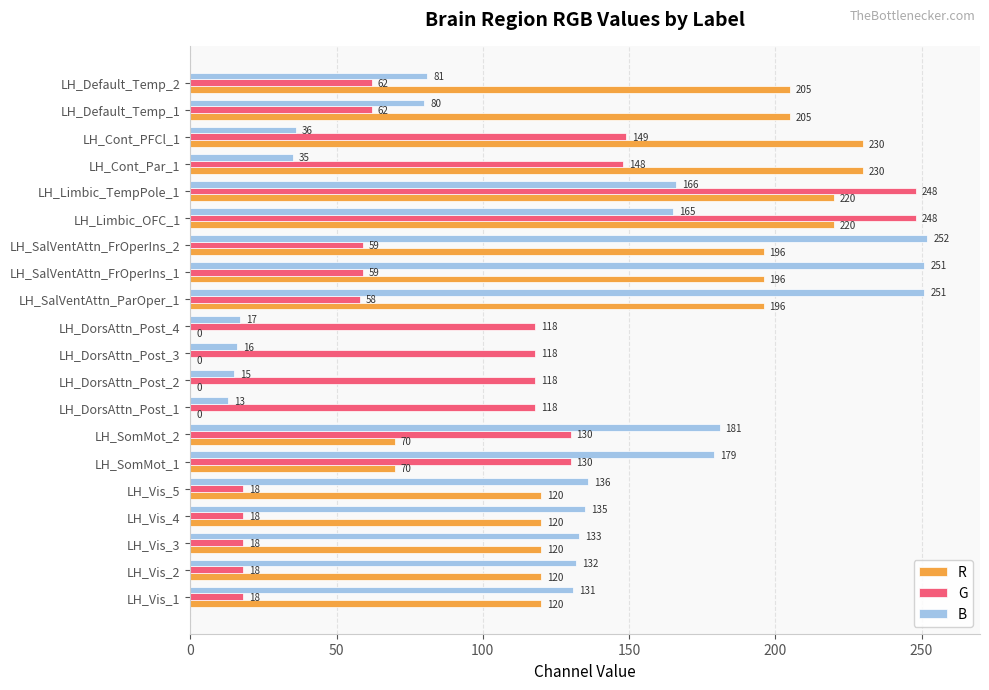

What is the approximate value of B at LH_Limbic_TempPole_1?

166